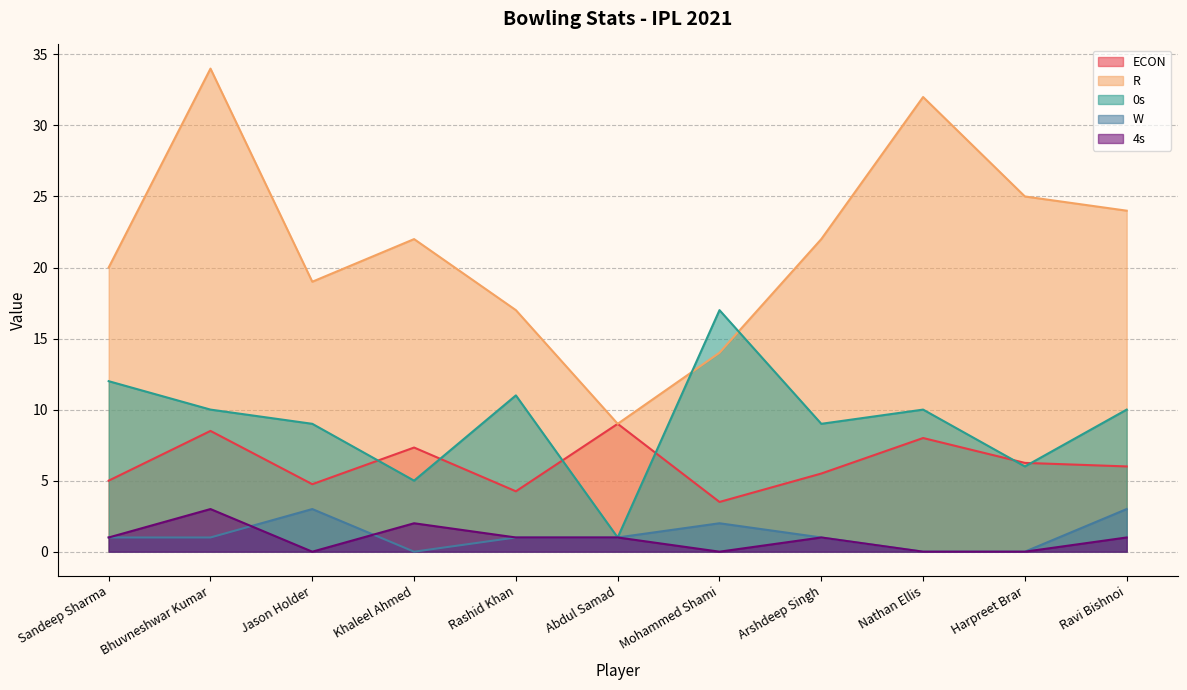

At which label does 0s reach its minimum?

Abdul Samad